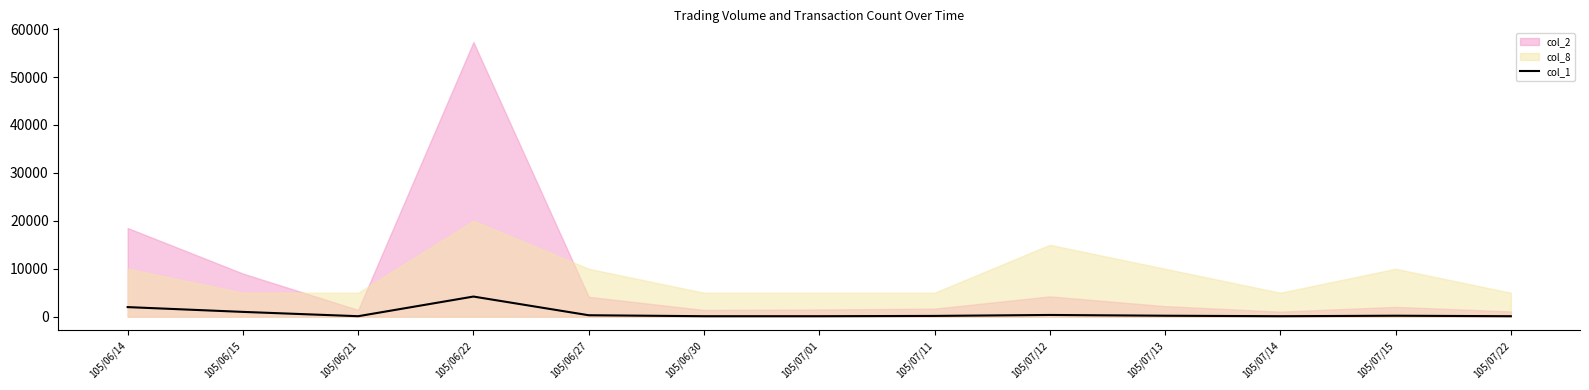

Reading left to right, extract all data points from this chart.

105/06/14=2000	105/06/15=1000	105/06/21=100	105/06/22=4200	105/06/27=300	105/06/30=100	105/07/01=100	105/07/11=160	105/07/12=360	105/07/13=200	105/07/14=100	105/07/15=200	105/07/22=100